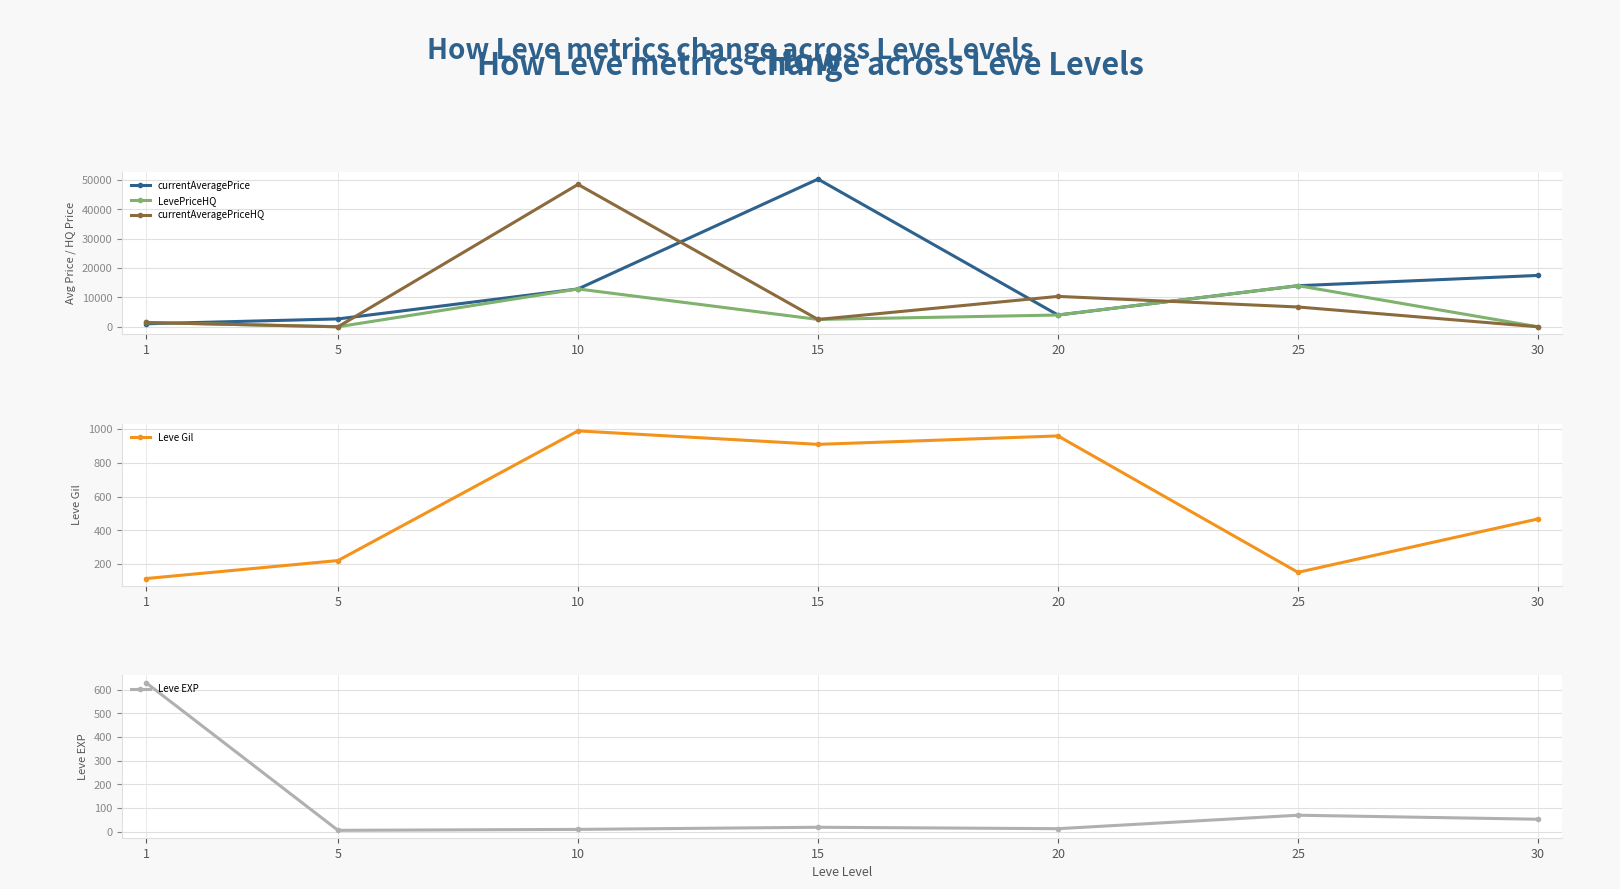

List the labels in order of currentAveragePrice value, largest first.

15, 30, 25, 10, 20, 5, 1